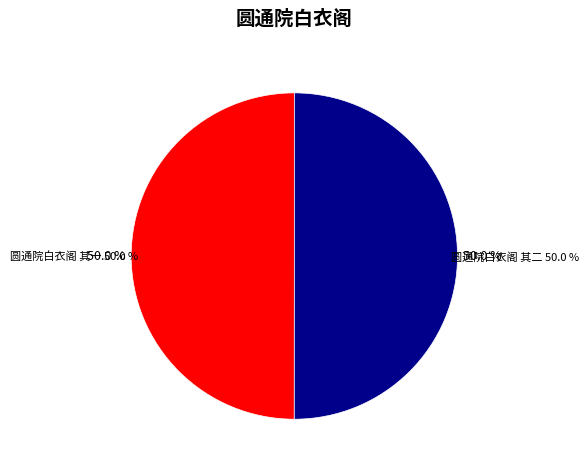

Count the number of slices in the pie.

2